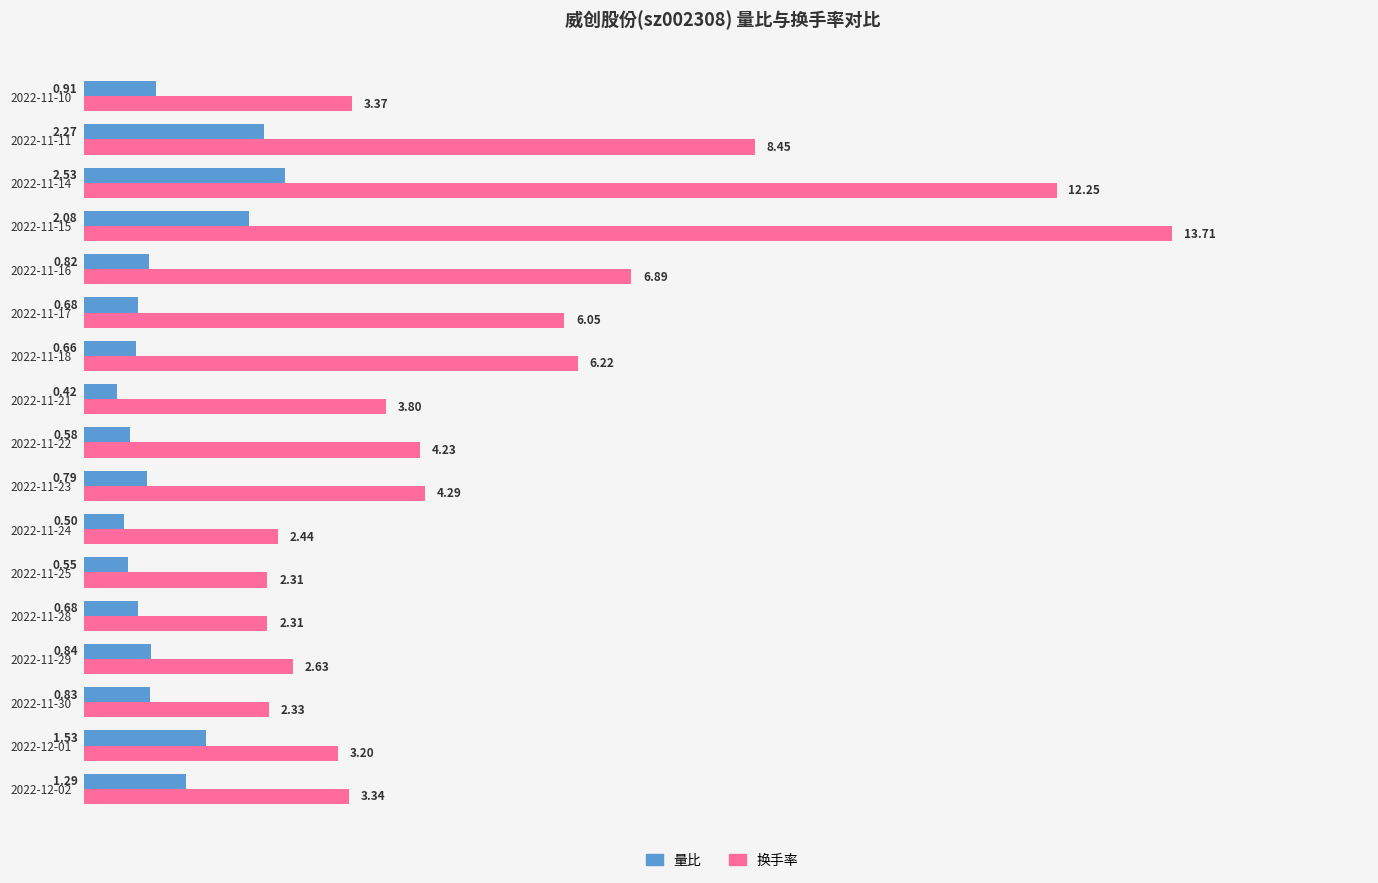

How many values in the 换手率 series exceed 3?

12